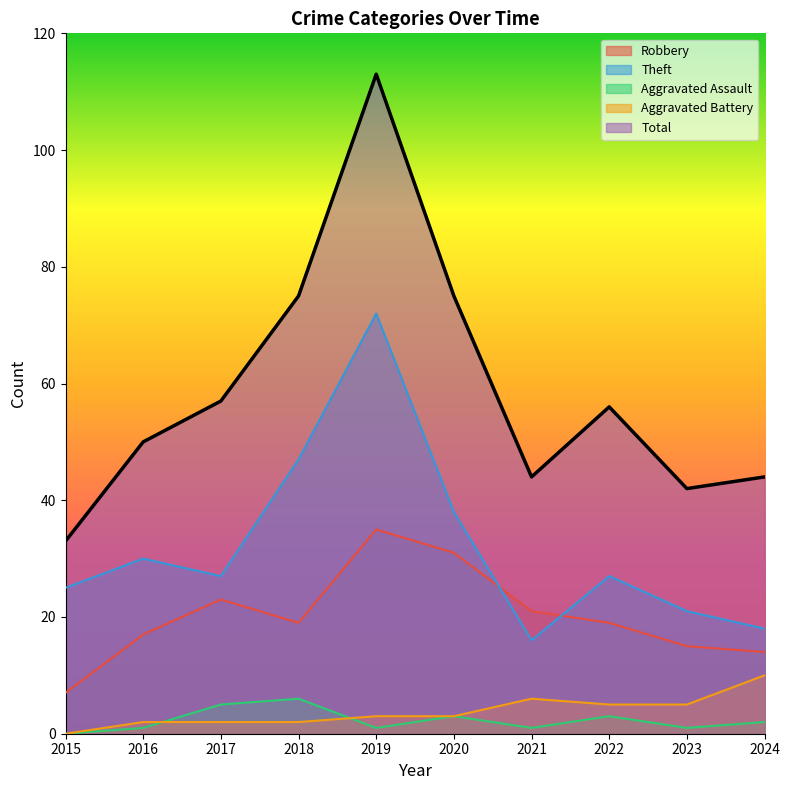

Where does the Theft series first go above 27?

2016